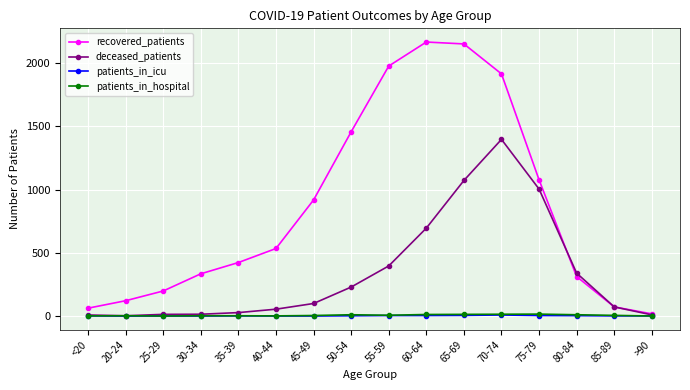

Which series has the widest spread of values?

recovered_patients